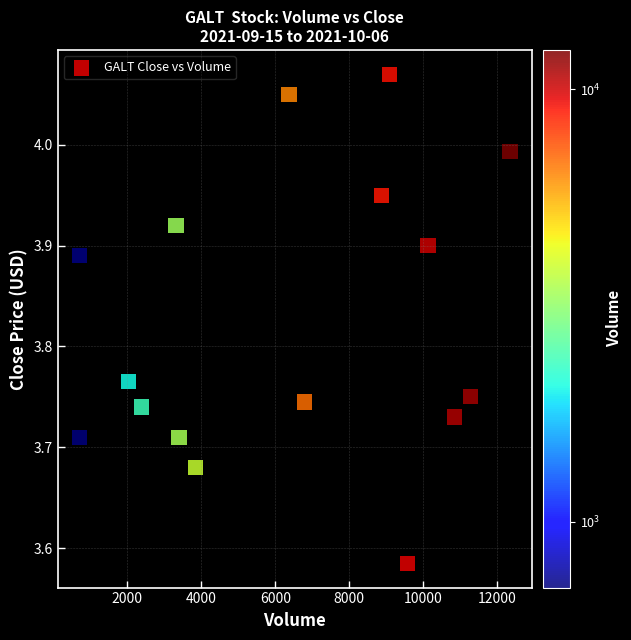

What is the range of Y values (max minus min)?

0.5